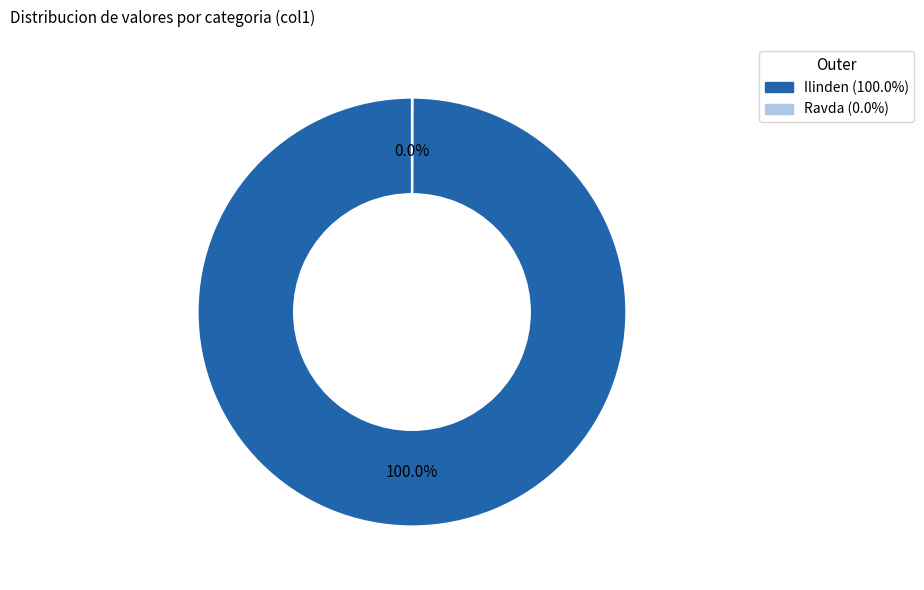

Which slice is the largest?

Ilinden